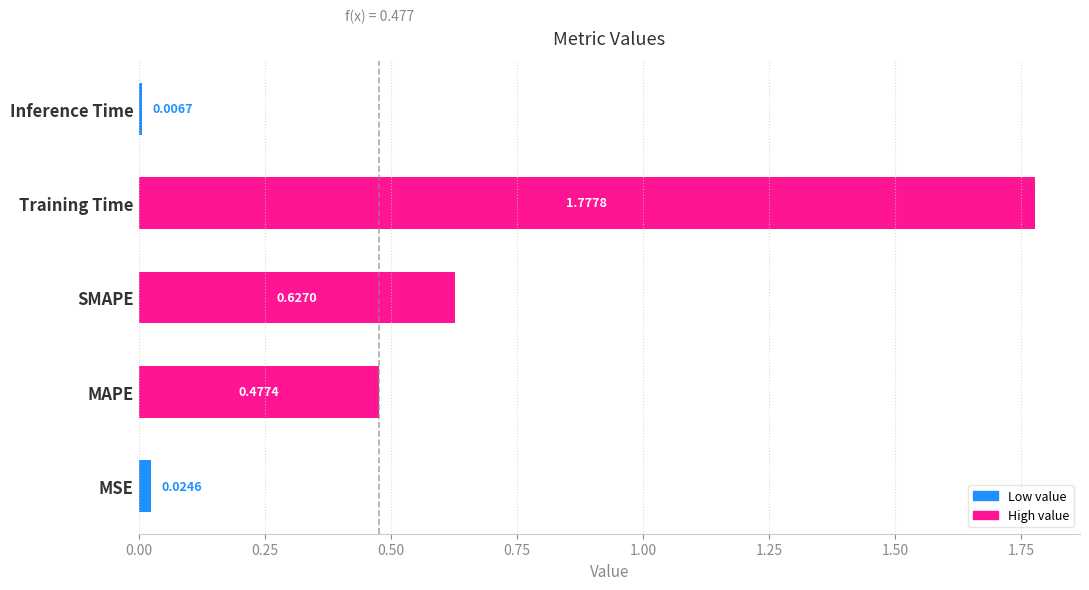

Rank the categories by value from highest to lowest.

Training Time, SMAPE, MAPE, MSE, Inference Time